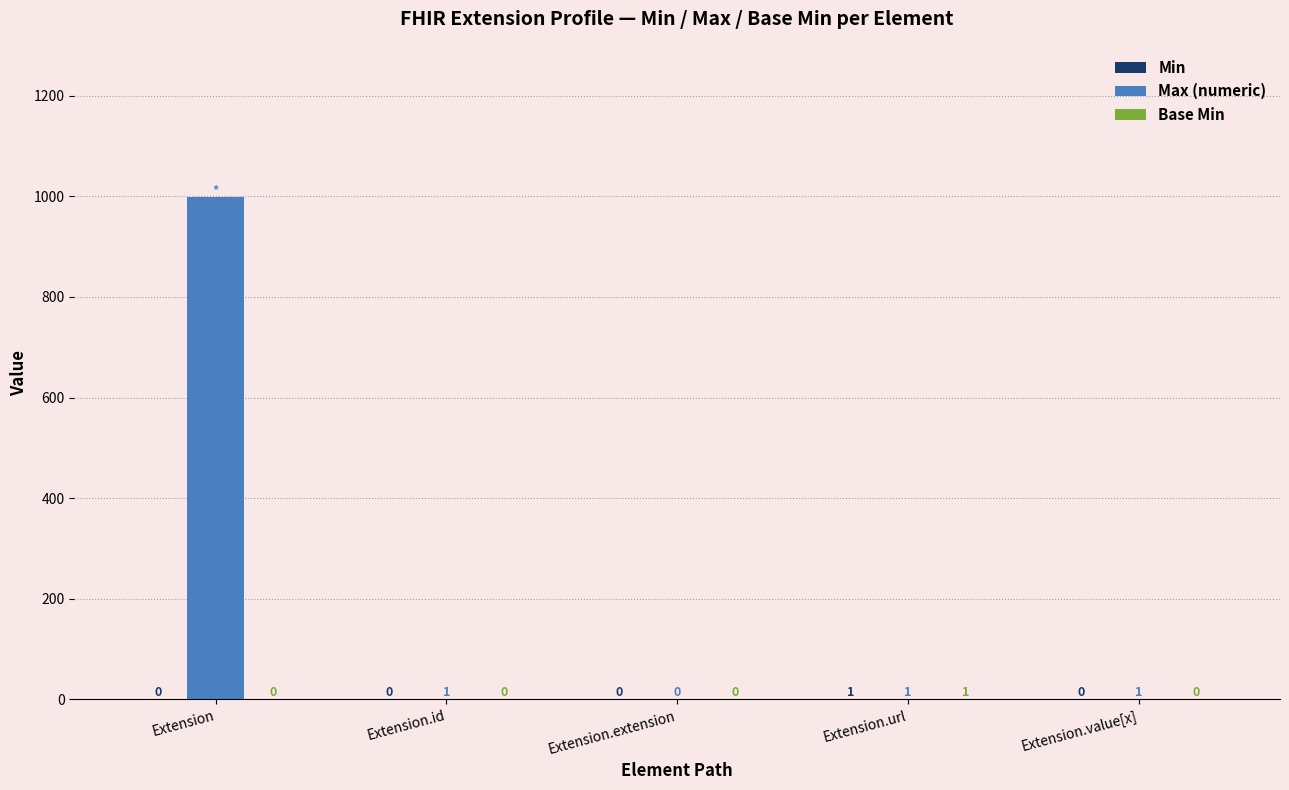

Between Extension and Extension.url, which series saw the biggest shift?

Max (numeric)